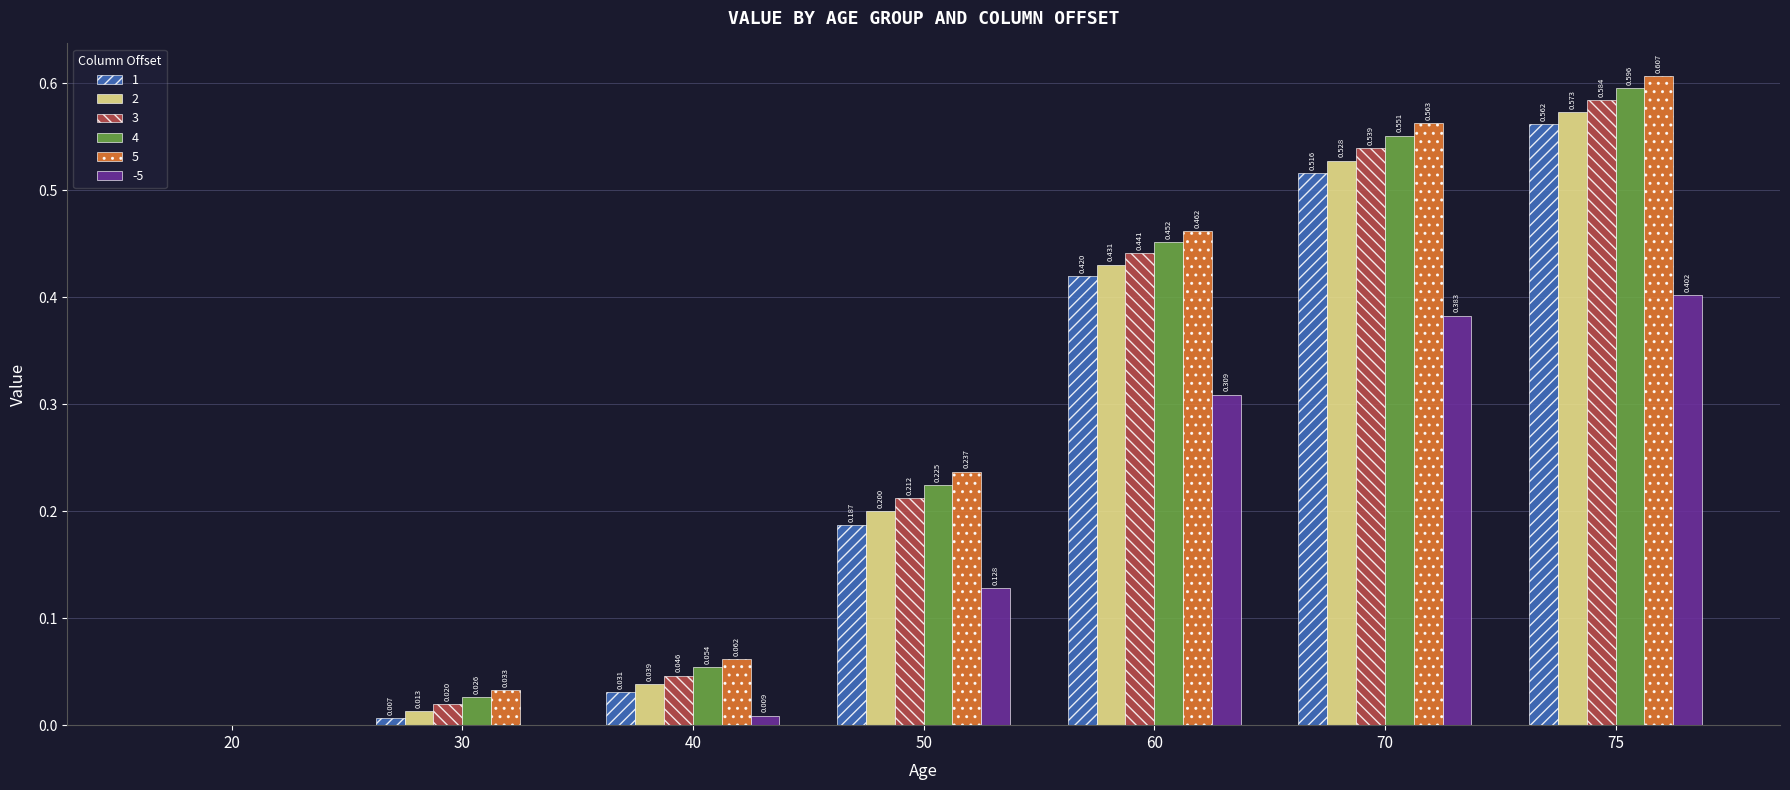

What are all the series names shown in the legend?

1, 2, 3, 4, 5, -5